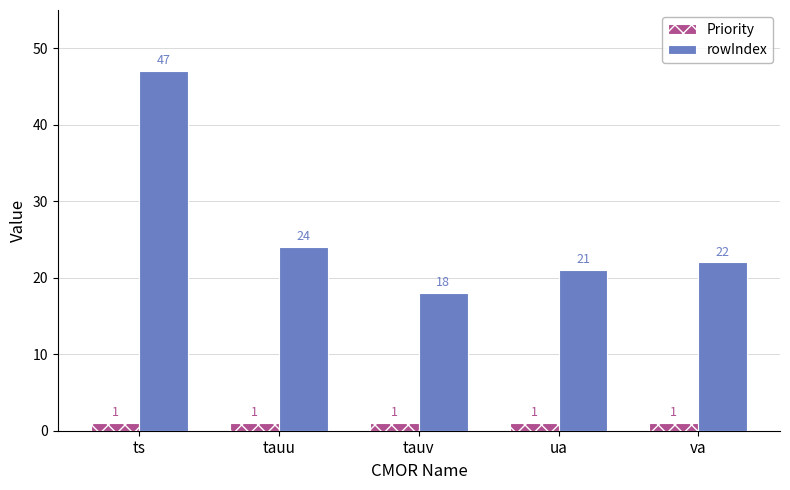

Rank the series by their maximum value, from highest to lowest.

rowIndex, Priority